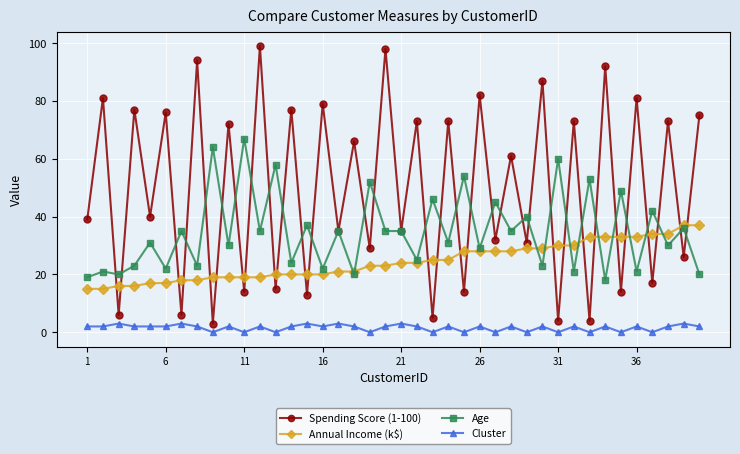

At how many categories does at least one series exceed 71?

18